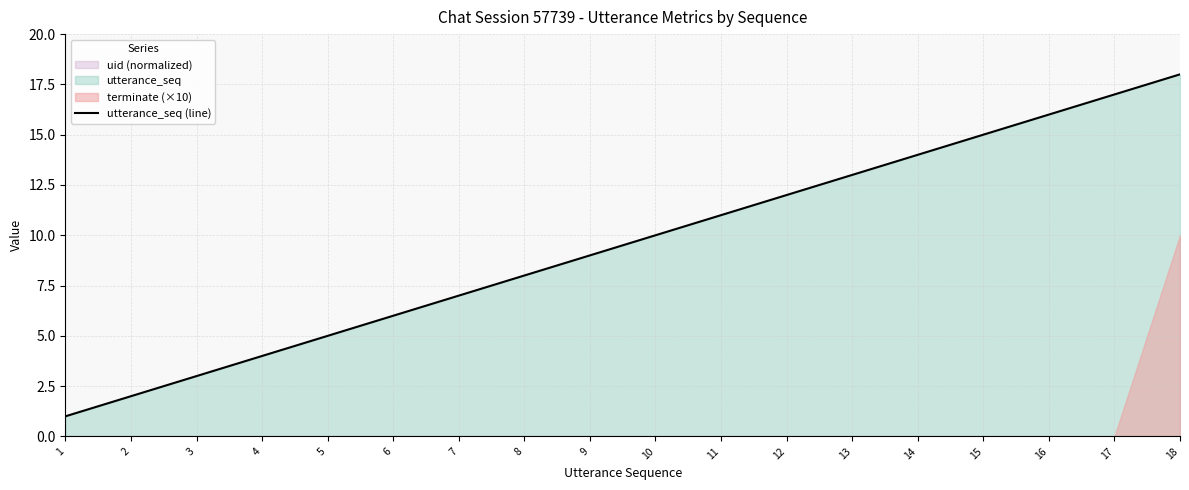

Reading right to left, transcribe all the data shown in this chart.

18	17	16	15	14	13	12	11	10	9	8	7	6	5	4	3	2	1